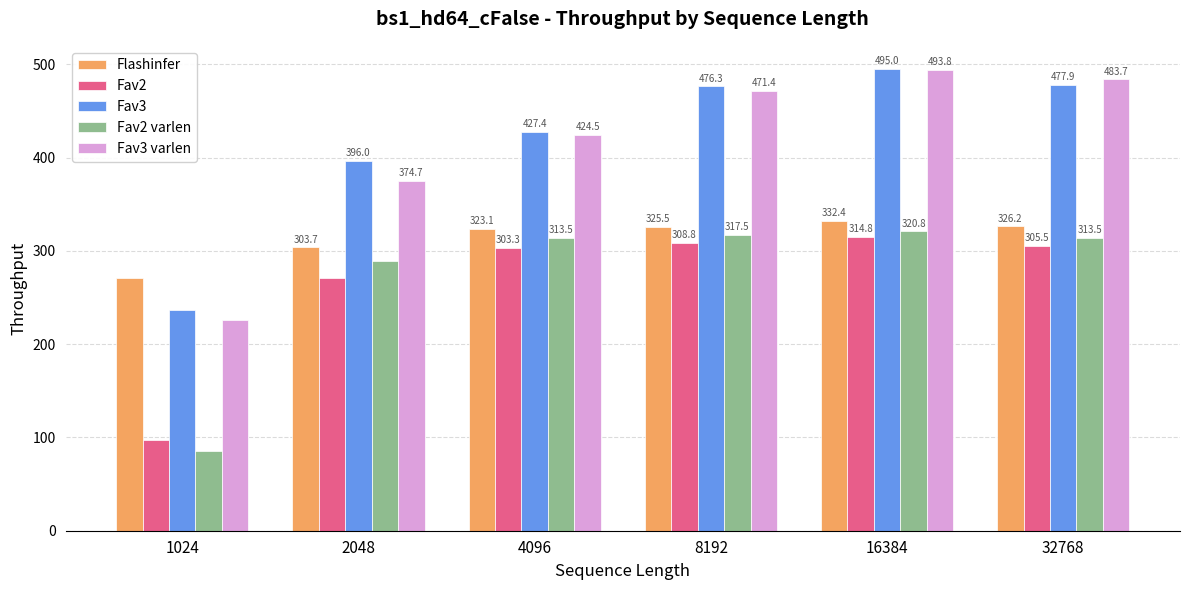

Which category has the highest value in the Fav3 varlen series?

16384